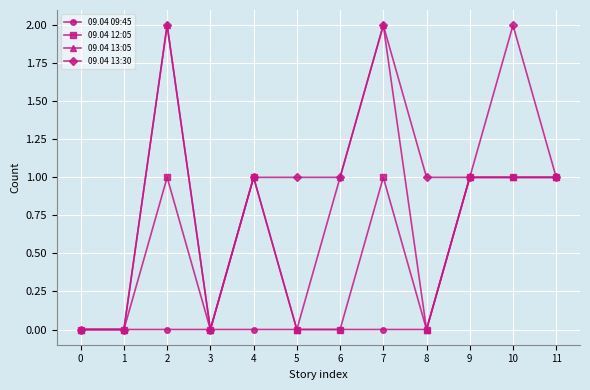

What is the maximum value shown in the chart?

2